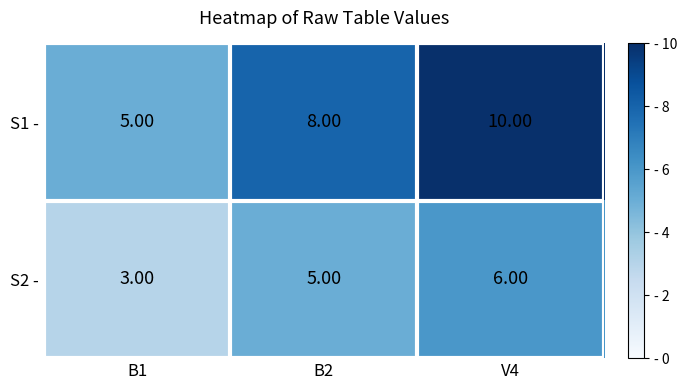

Which series has the widest spread of values?

S1 -